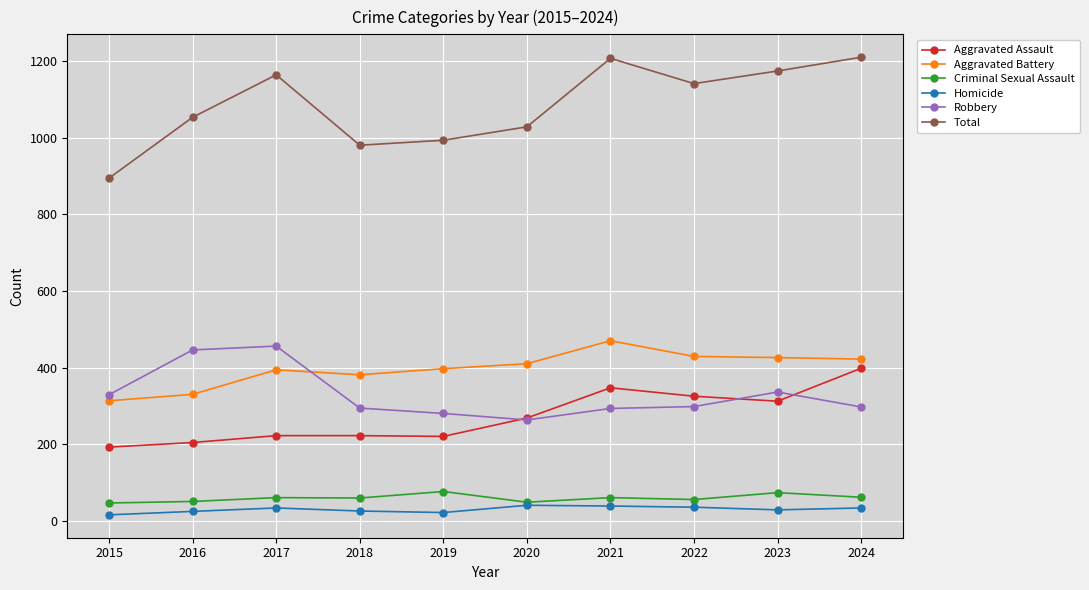

True or false: Total has more than 1 points higher than both neighbors.

True